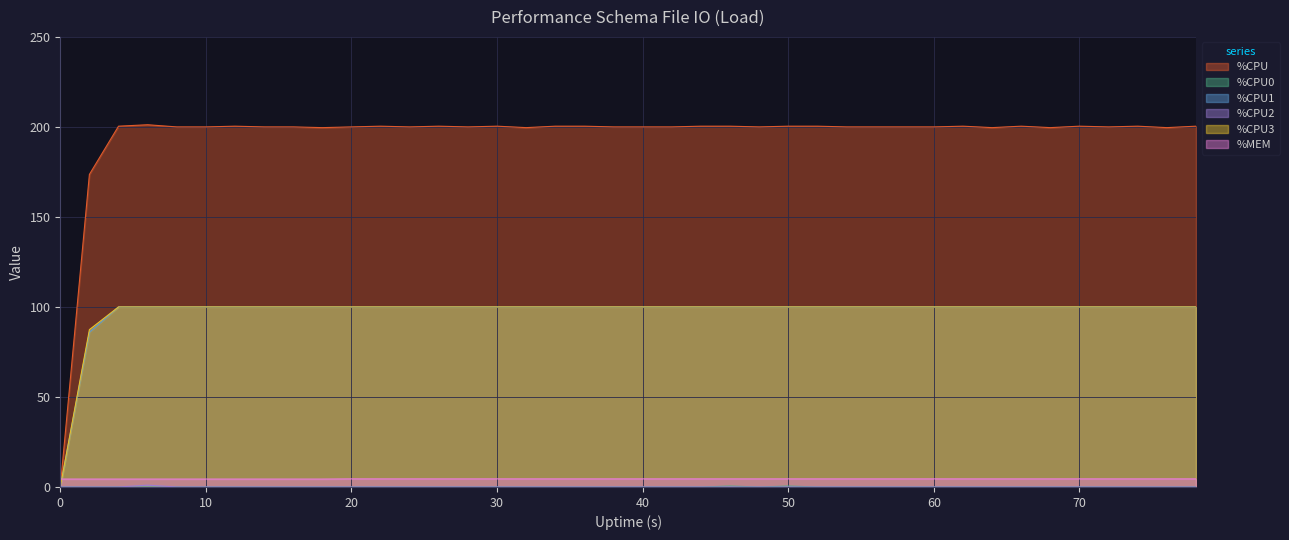

What are all the series names shown in the legend?

%CPU, %CPU0, %CPU1, %CPU2, %CPU3, %MEM